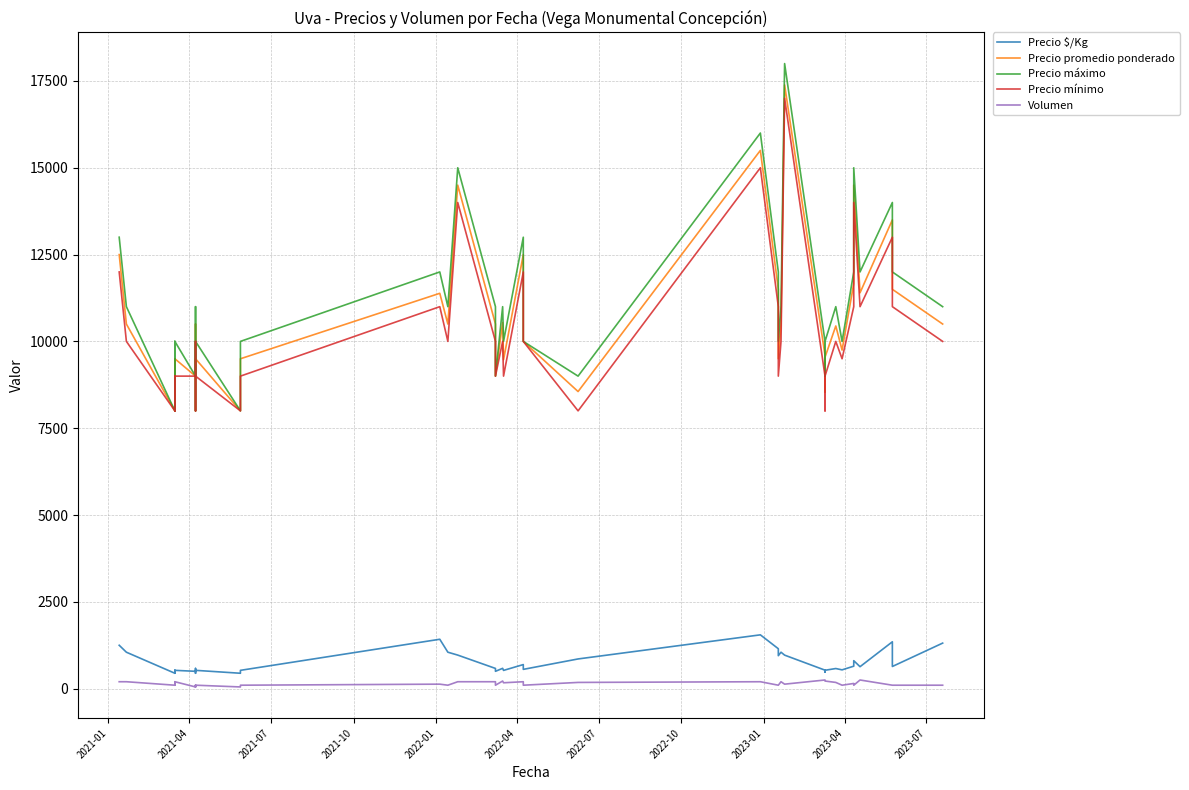

True or false: Precio $/Kg has a value of 377 at 20.

False